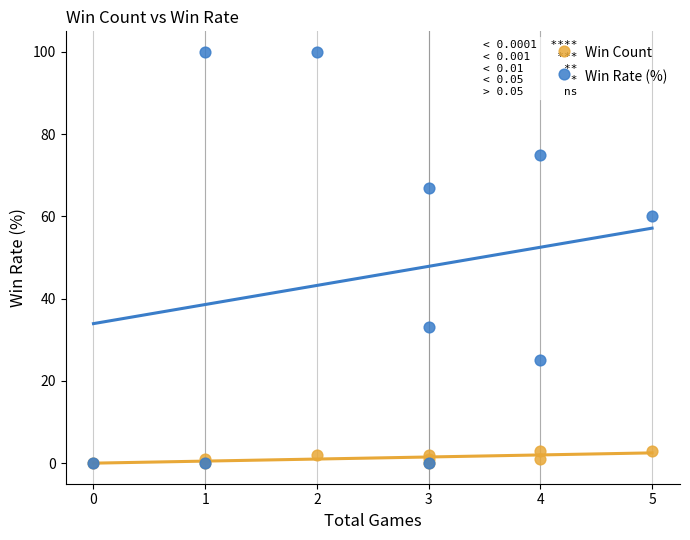

In the Win Rate (%) series, what Y value is closest to 50?

60